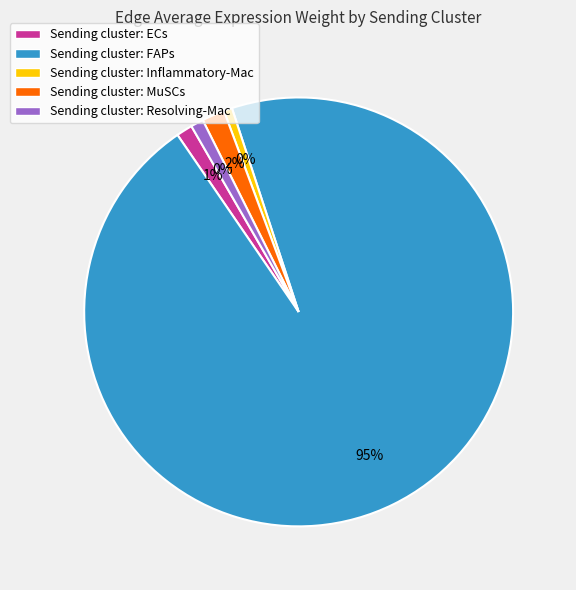

Rank the categories by Resolving-Mac value from highest to lowest.

FAPs, MuSCs, ECs, Resolving-Mac, Inflammatory-Mac